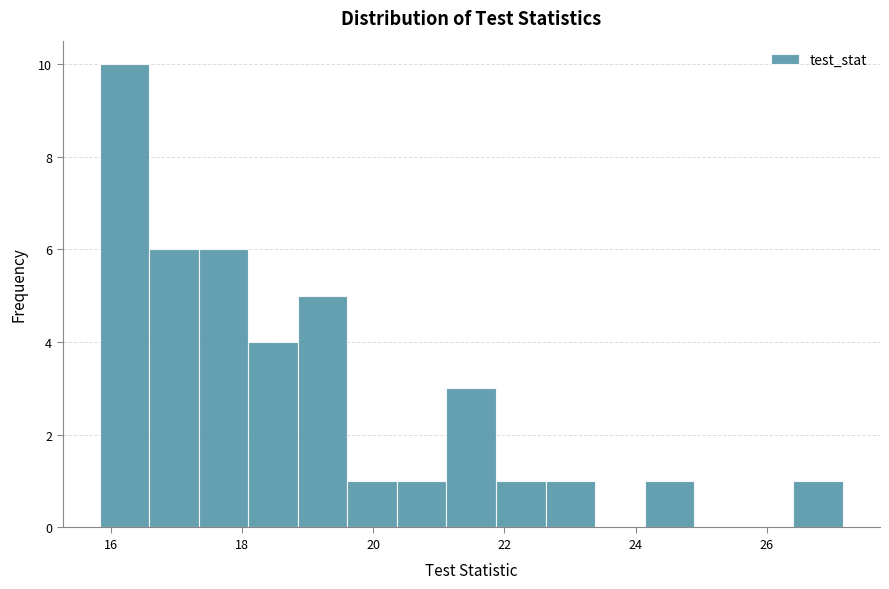

Around what value on the x-axis is the tallest bar? Give the approximate position of its centre, as read against the axis.

16.2